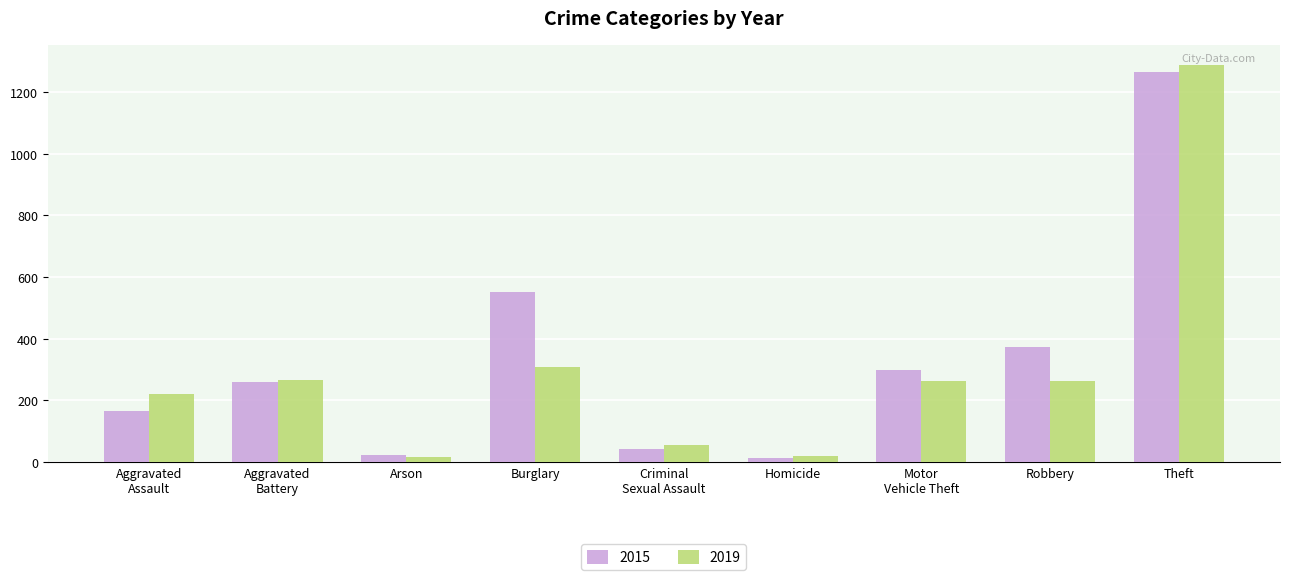

What is the difference between the second highest and second lowest values in the 2015 series?

530